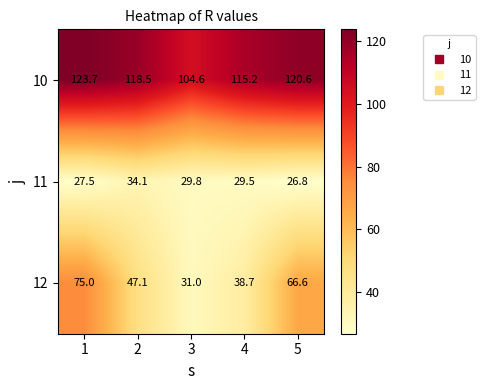

What is the sum of the 10 values at 5 and 2?

239.1